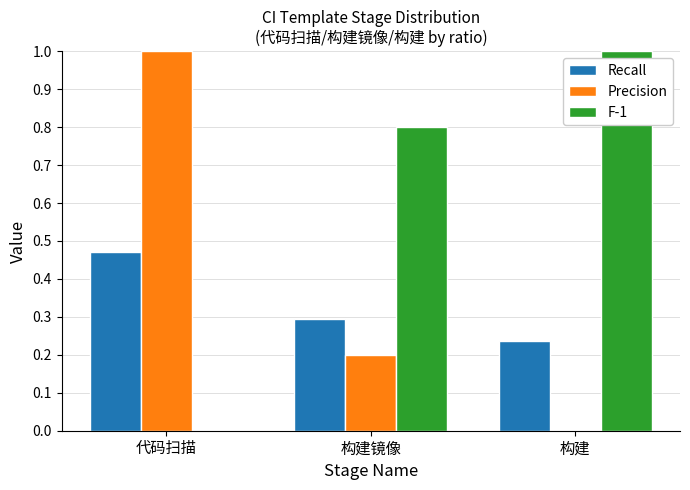

What is the highest value of the Precision series?

1.0